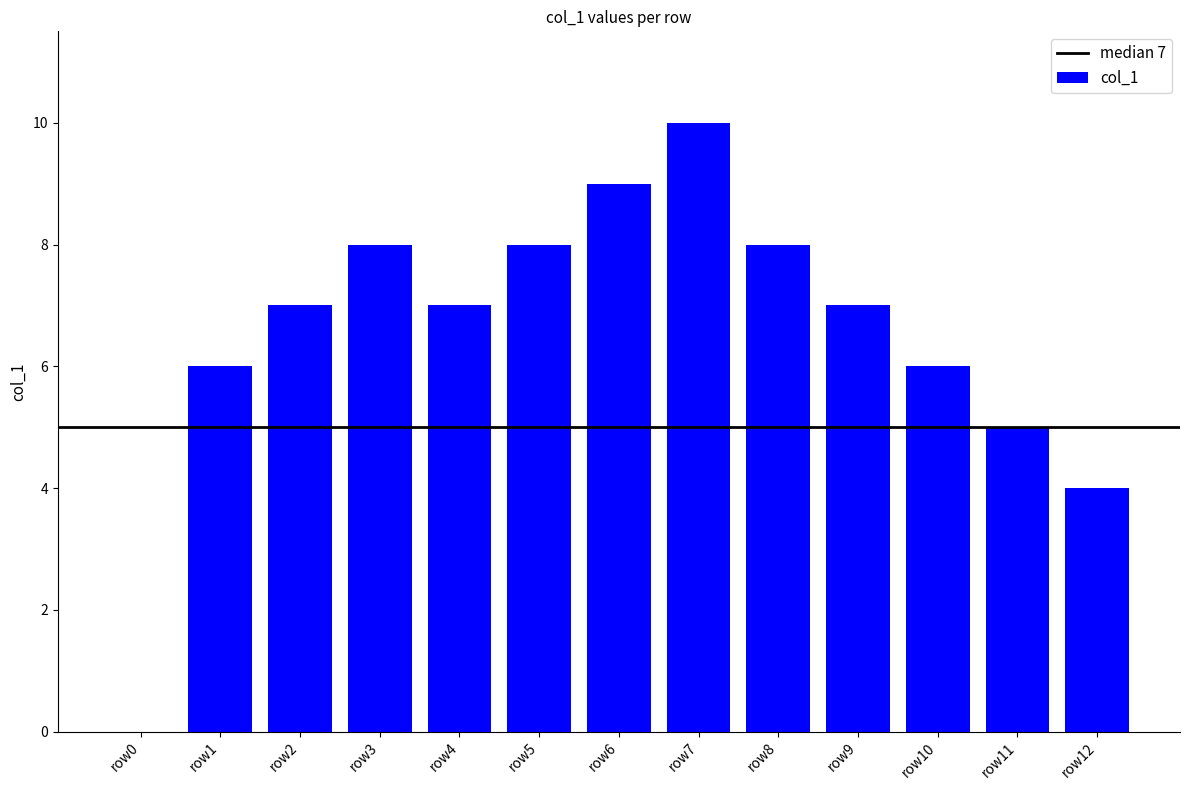

Reading left to right, list all the values displayed in this chart.

row0=0	row1=6	row2=7	row3=8	row4=7	row5=8	row6=9	row7=10	row8=8	row9=7	row10=6	row11=5	row12=4